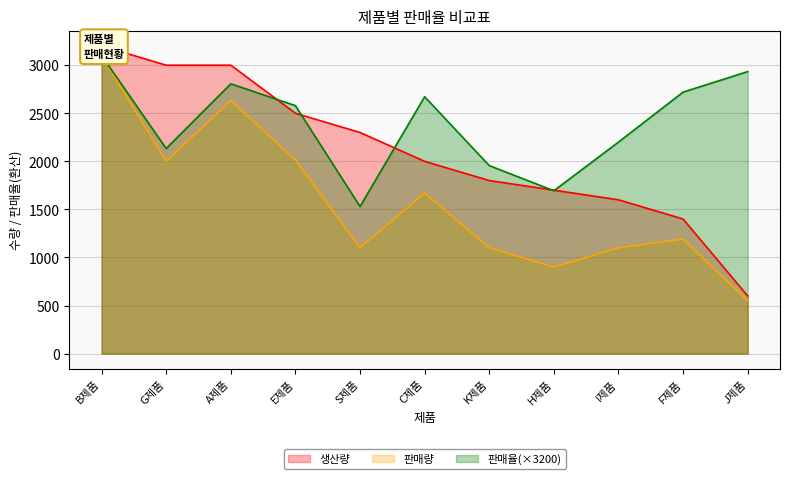

Reading left to right, list all the values displayed in this chart.

판매량: B제품=3100.0	G제품=2000.0	A제품=2631.0	E제품=2015.0	S제품=1100.0	C제품=1670.0	K제품=1100.0	H제품=900.0	I제품=1100.0	F제품=1190.0	J제품=550.0
생산량: B제품=3200.0	G제품=3000.0	A제품=3000.0	E제품=2500.0	S제품=2300.0	C제품=2000.0	K제품=1800.0	H제품=1700.0	I제품=1600.0	F제품=1400.0	J제품=600.0
판매율: B제품=3100.0	G제품=2133.3	A제품=2806.4	E제품=2579.2	S제품=1530.4	C제품=2672.0	K제품=1955.6	H제품=1694.1	I제품=2200.0	F제품=2720.0	J제품=2933.3